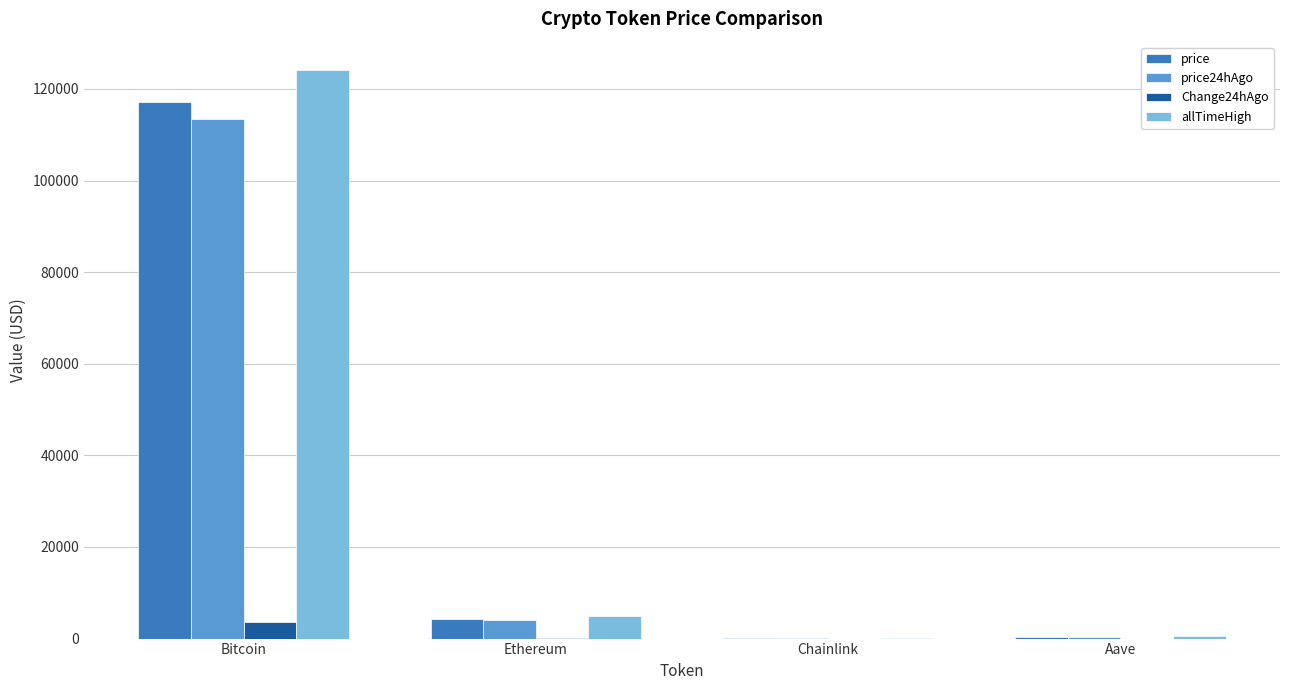

What is the approximate value of allTimeHigh at Ethereum?

4946.1